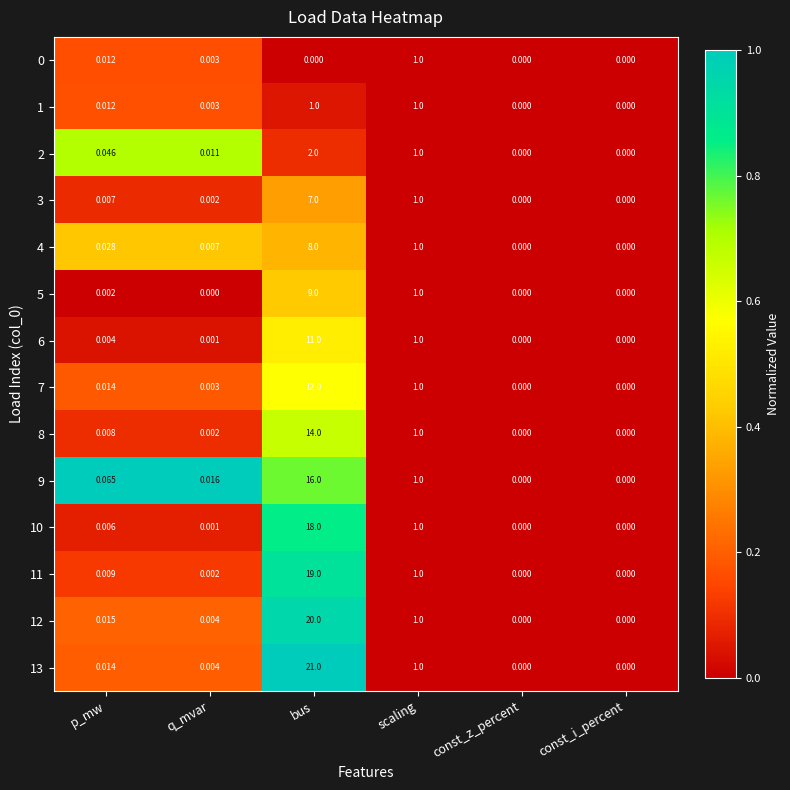

What is the total value across all series at p_mw?

0.2